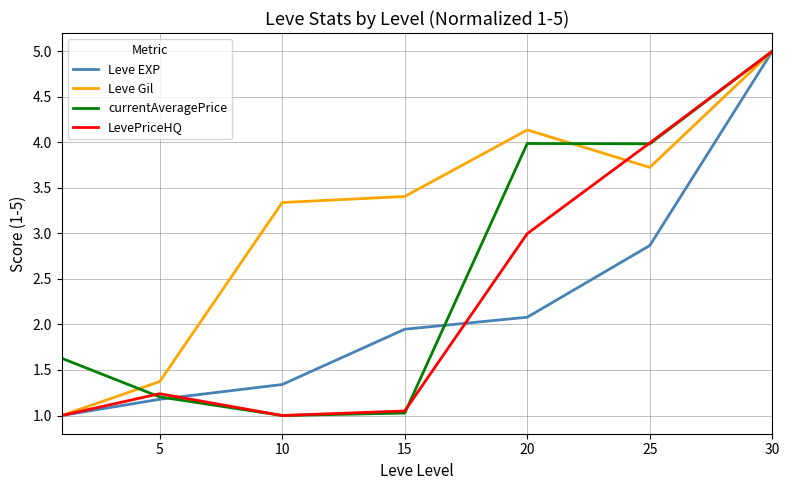

True or false: Leve Gil has more than 0 interior local peaks.

True